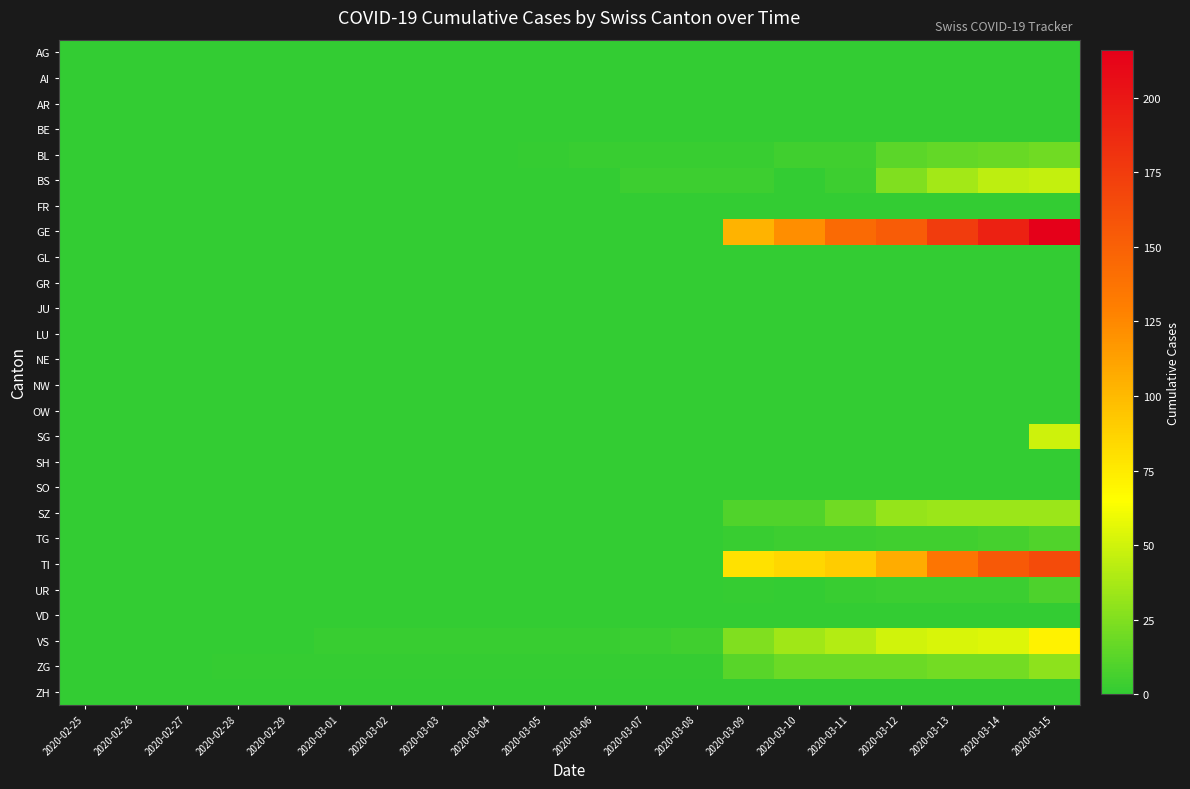

What is the greatest value displayed?

216